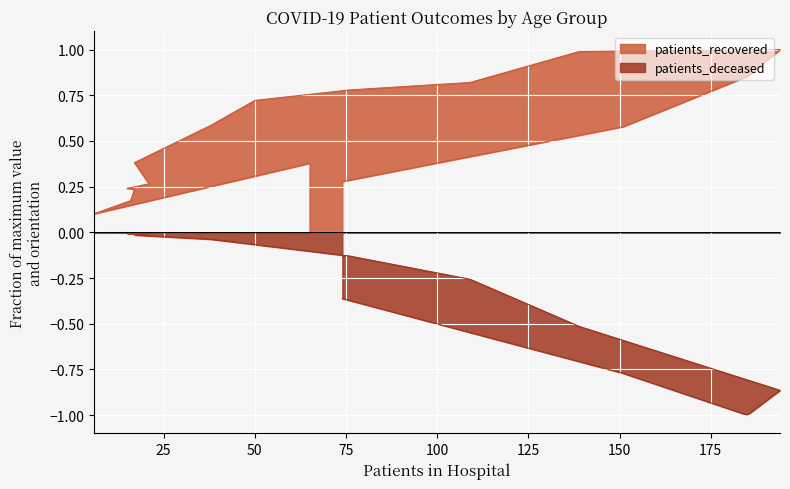

Rank the series at 25 - 29 from highest to lowest value.

patients_recovered, patients_deceased